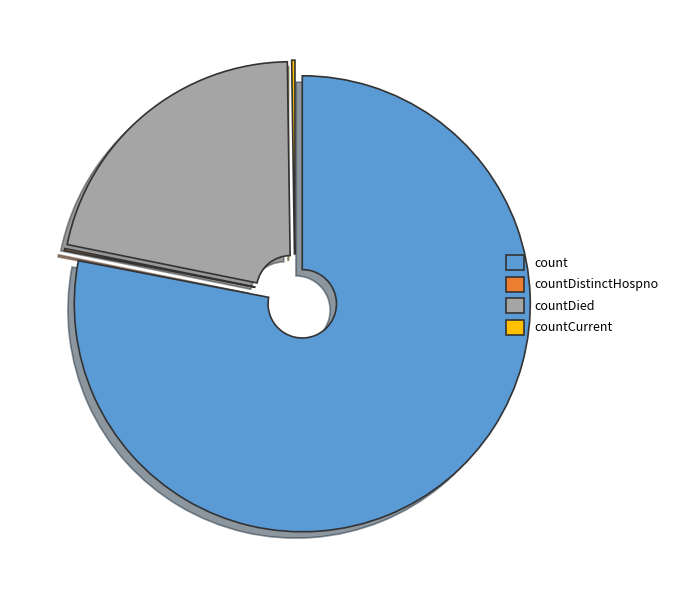

What is the largest slice in the pie chart?

count